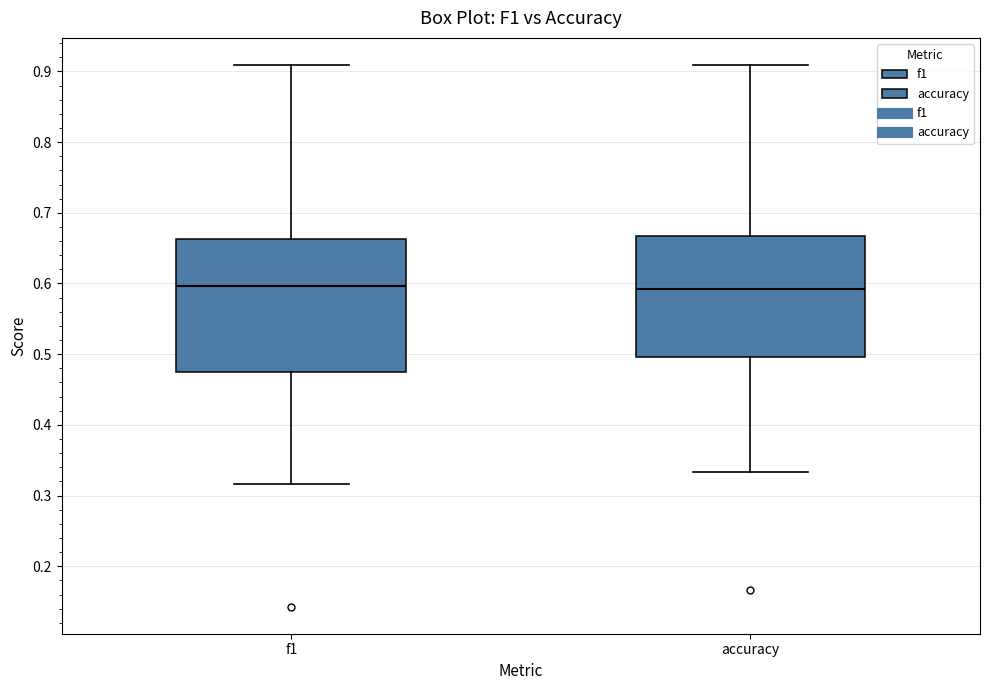

Reading left to right, read every box against the y-axis: the position of its median line, the range the box covers, and the ends of its whiskers. The values are not printed on the chart, so give them approximately, as read against the axis.

f1: median 0.60, box 0.47 to 0.66, whiskers 0.32 to 0.91
accuracy: median 0.59, box 0.50 to 0.67, whiskers 0.33 to 0.91